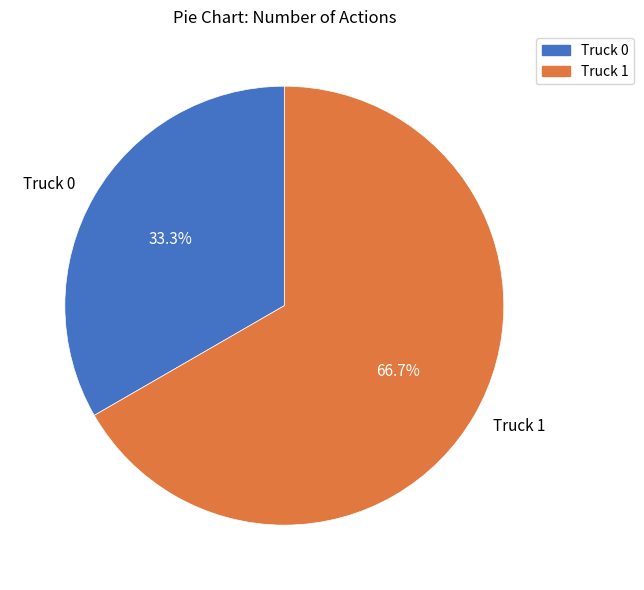

Which category has the smallest portion of the pie?

Truck 0